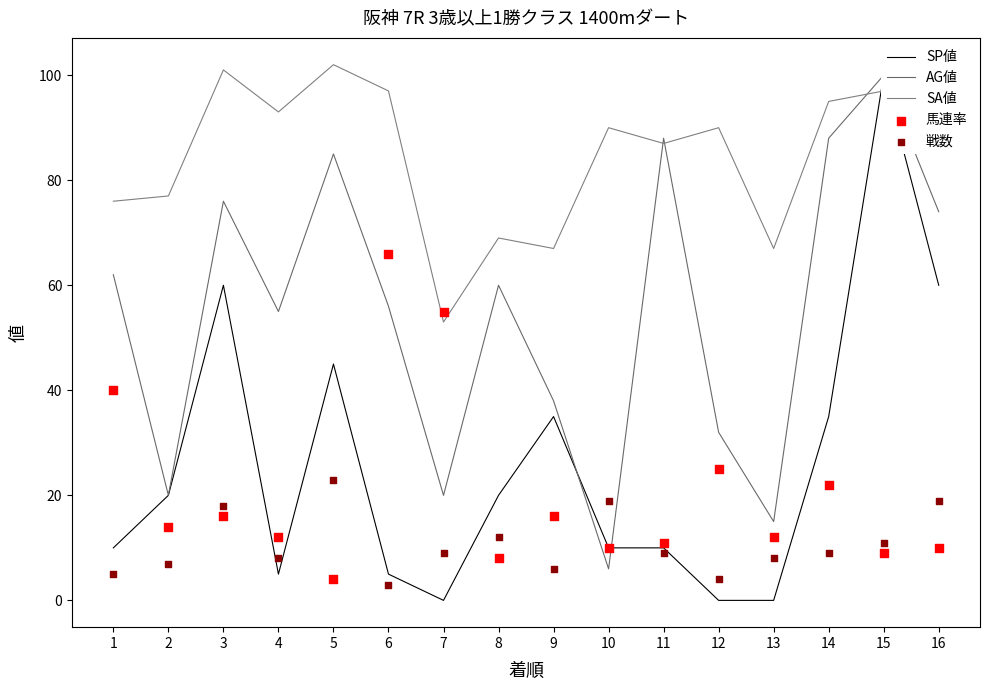

What are all the series names shown in the legend?

SP値, AG値, SA値, 馬連率, 戦数